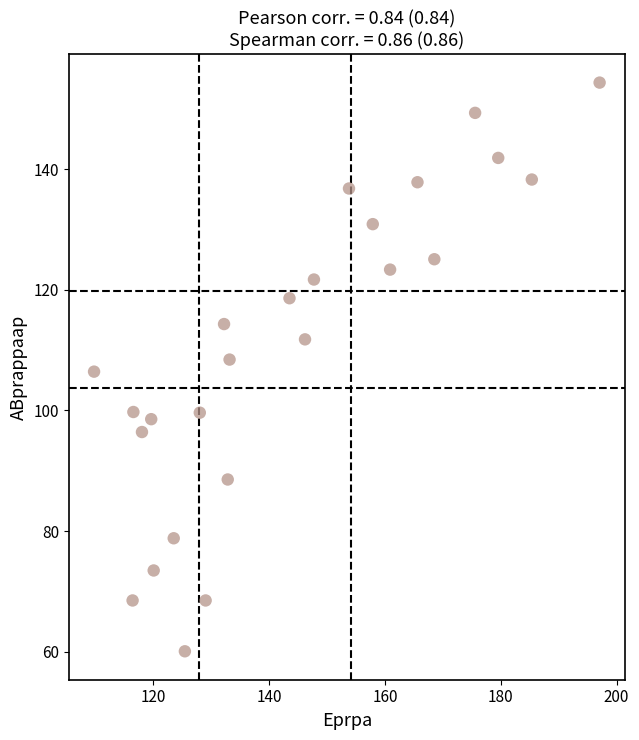

What is the range of Y values (max minus min)?

94.4